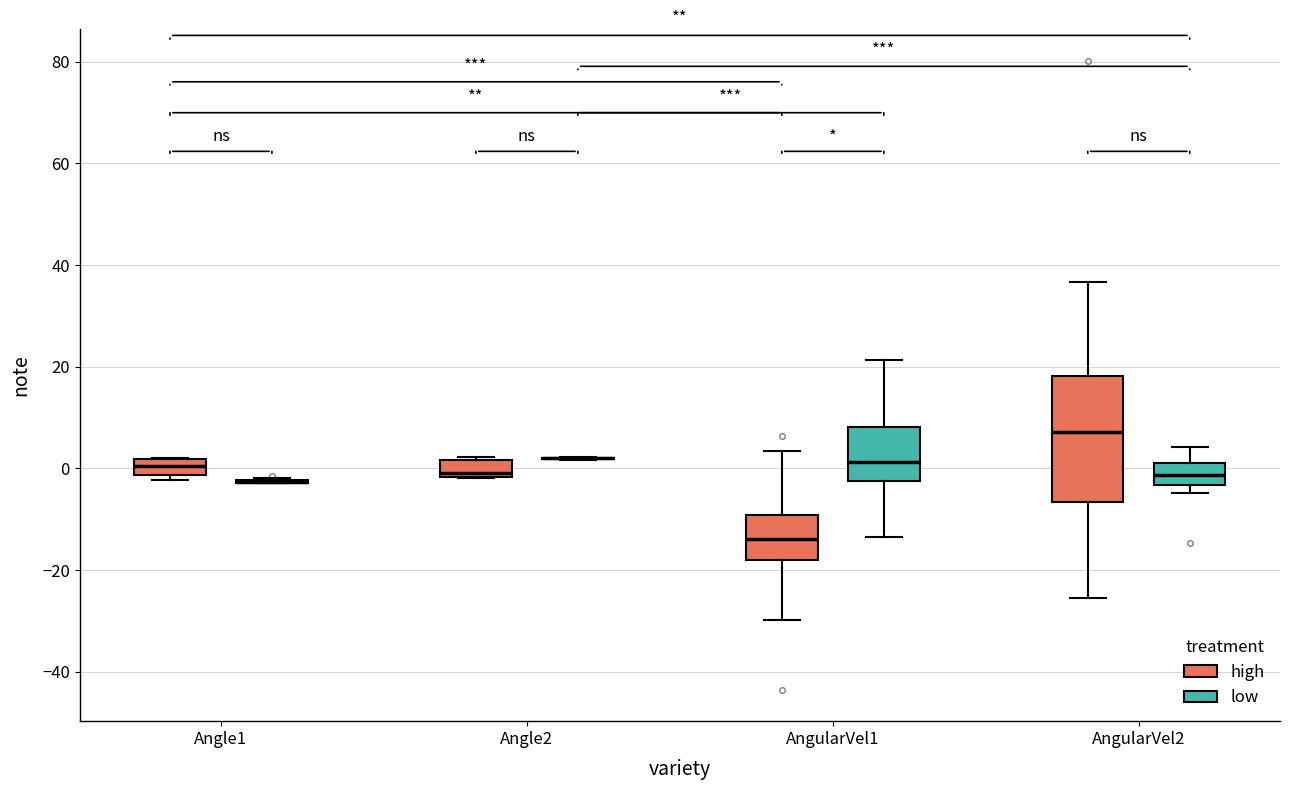

Reading left to right, read every box against the y-axis: the position of its median line, the range the box covers, and the ends of its whiskers. The values are not printed on the chart, so give them approximately, as read against the axis.

Angle1 (high): median 0, box -2 to 2, whiskers -2 (just below the box's lower edge) to 2
Angle1 (low): box collapsed to a line at -2, whiskers -2 to -2
Angle2 (high): median 0, box -2 to 2, whiskers -2 to 2
Angle2 (low): box collapsed to a line at 2, whiskers 2 to 2
AngularVel1 (high): median -14, box -18 to -10, whiskers -30 to 4
AngularVel1 (low): median 2, box -2 to 8, whiskers -14 to 22
AngularVel2 (high): median 8, box -6 to 18, whiskers -26 to 36
AngularVel2 (low): median -2, box -4 to 2, whiskers -4 (just below the box's lower edge) to 4